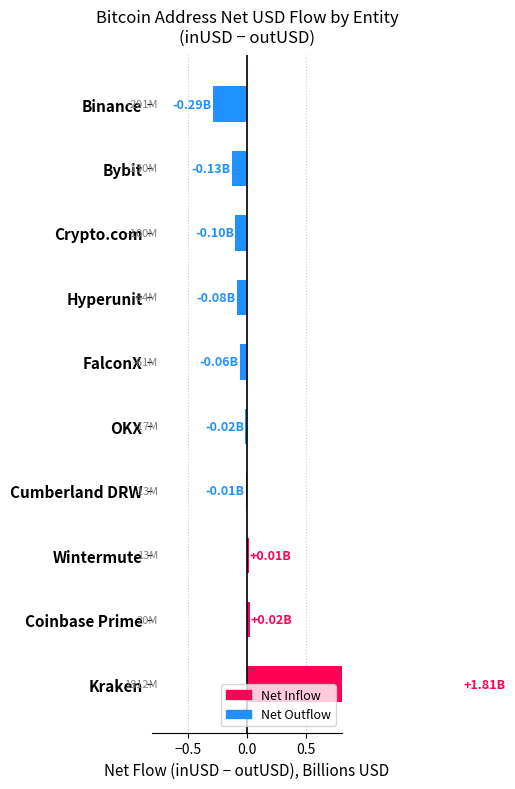

How many positive values are there?

3